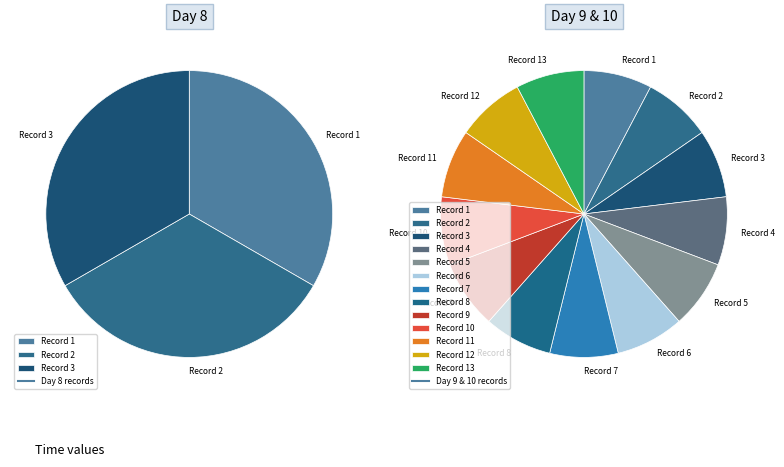

Is the sum of 10 and 9 greater than half?

No